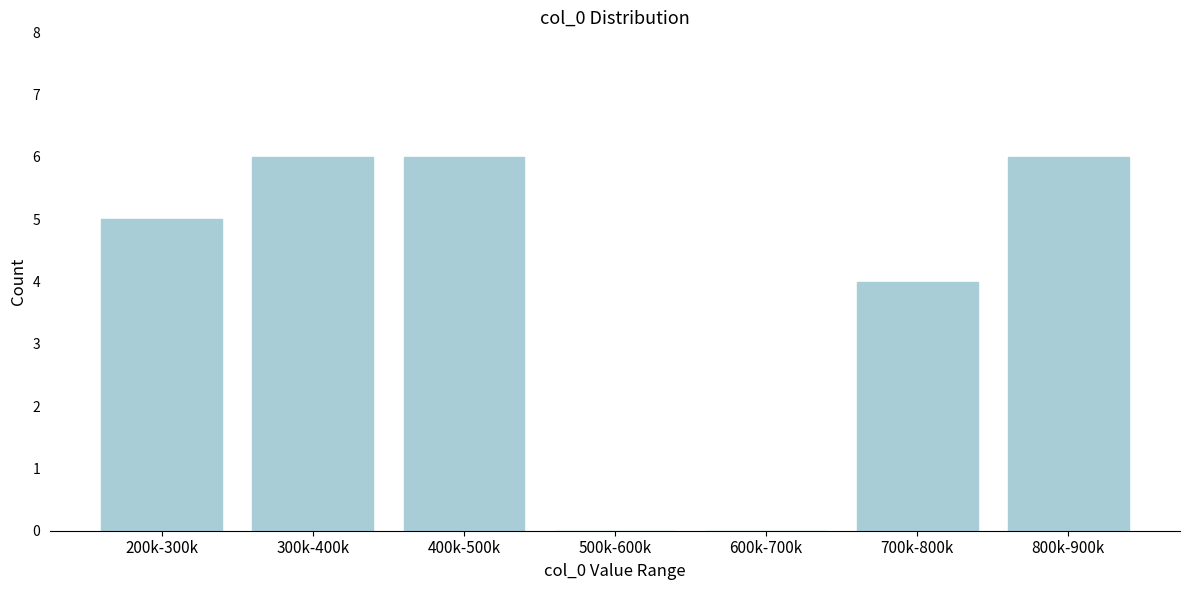

Reading left to right, list all the values displayed in this chart.

200k-300k=5	300k-400k=6	400k-500k=6	500k-600k=0	600k-700k=0	700k-800k=4	800k-900k=6